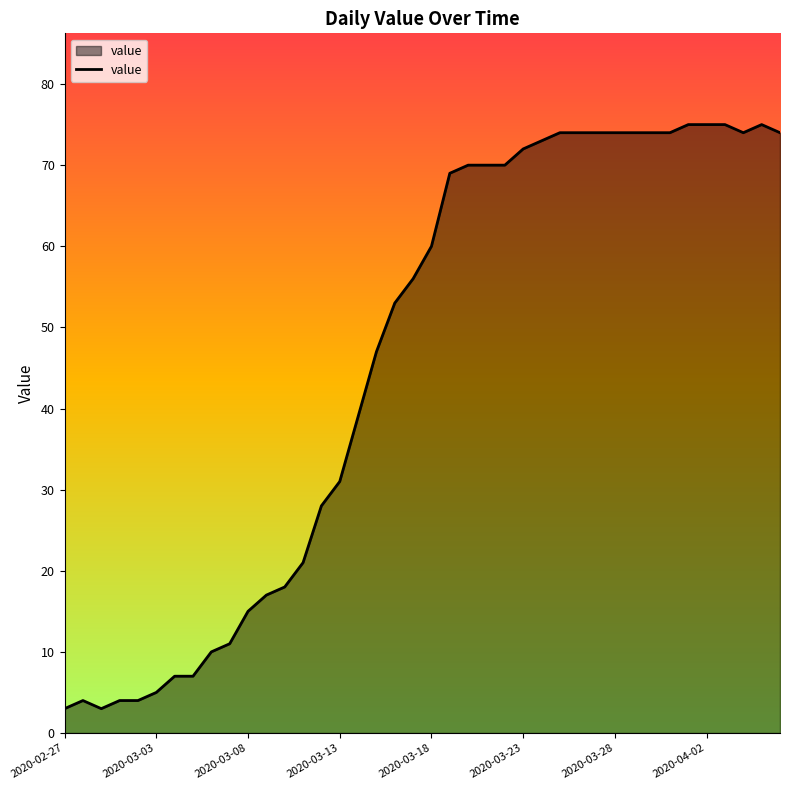

Does the chart have visible grid lines?

No